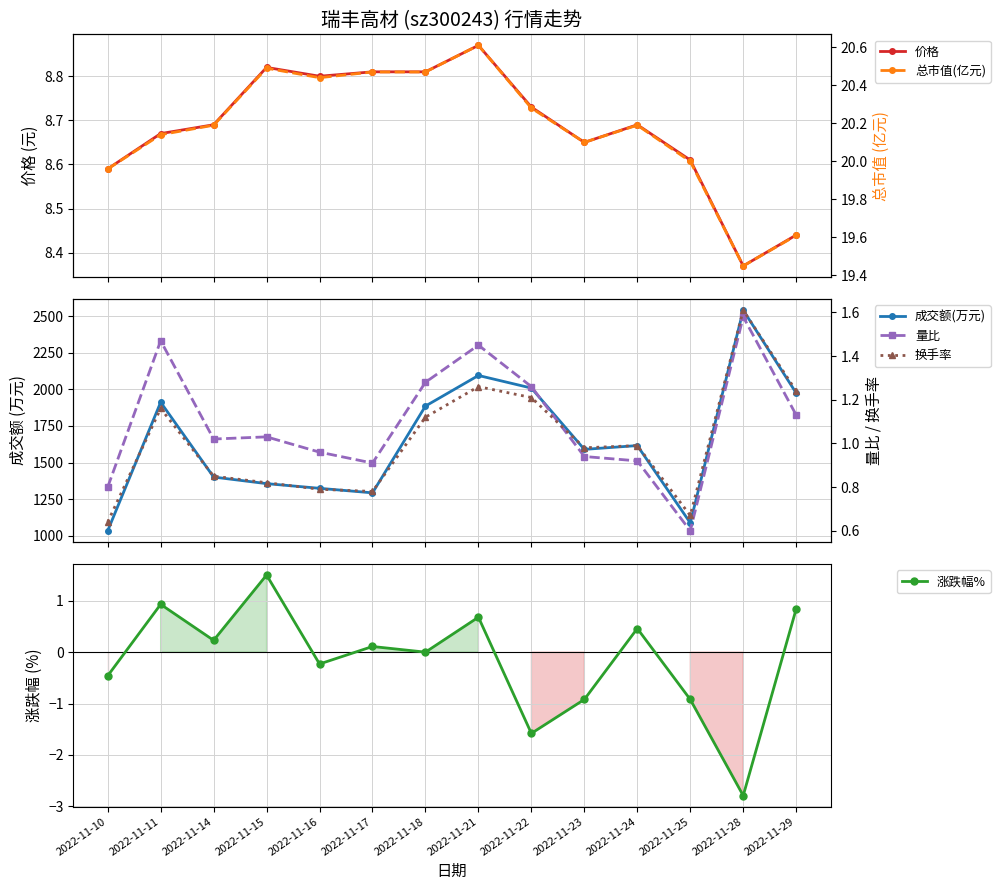

True or false: 价格 and 成交额(万元) cross at least once.

False